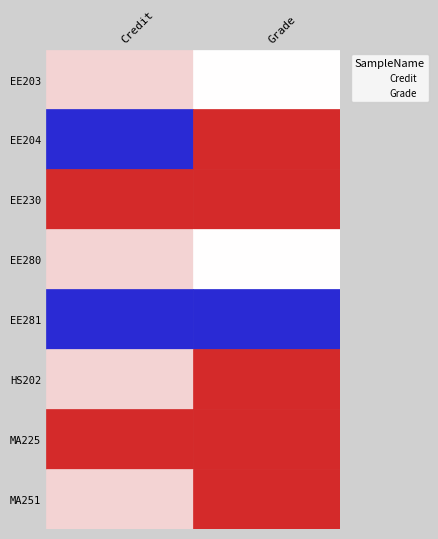

What are all the series names shown in the legend?

Credit, Grade